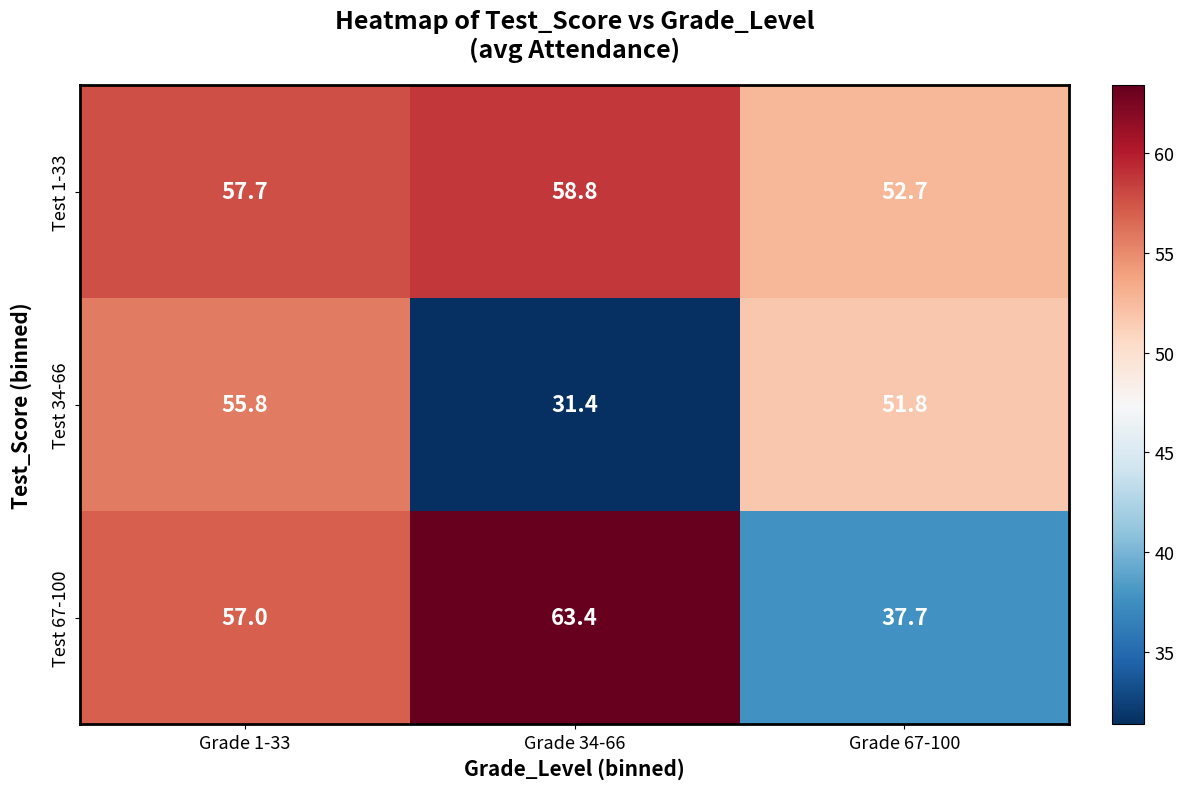

What is the total value across all series at Grade 1-33?

170.5